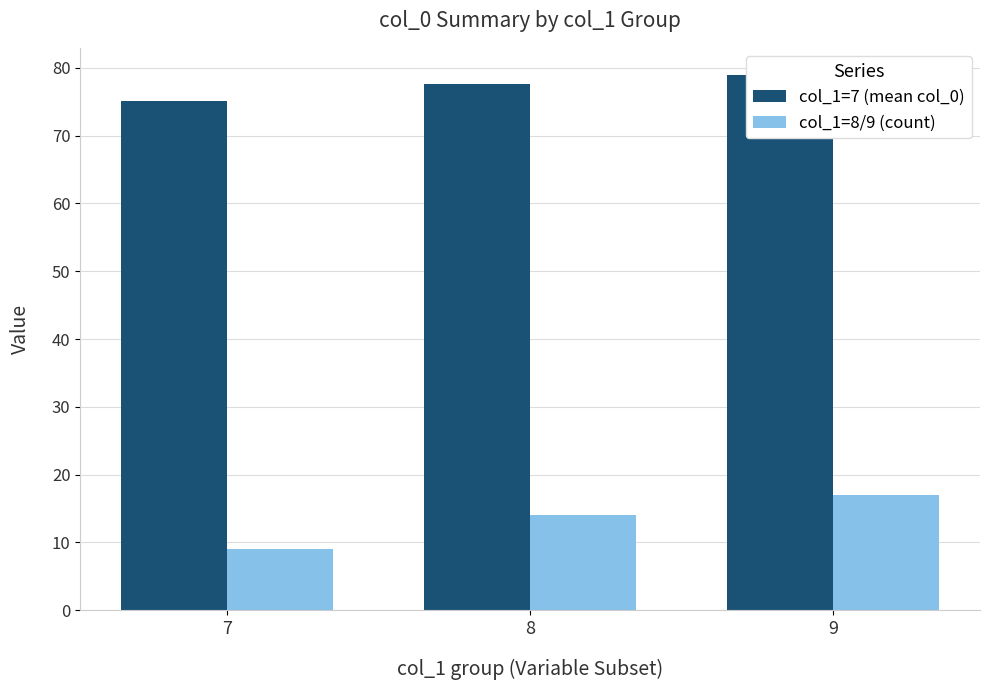

What is the spread (max minus min) of values at 8?

63.6